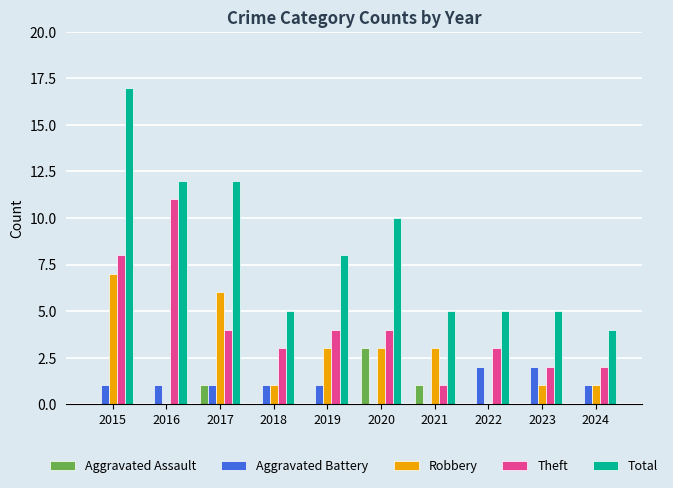

Which series has the largest range (max minus min)?

Total